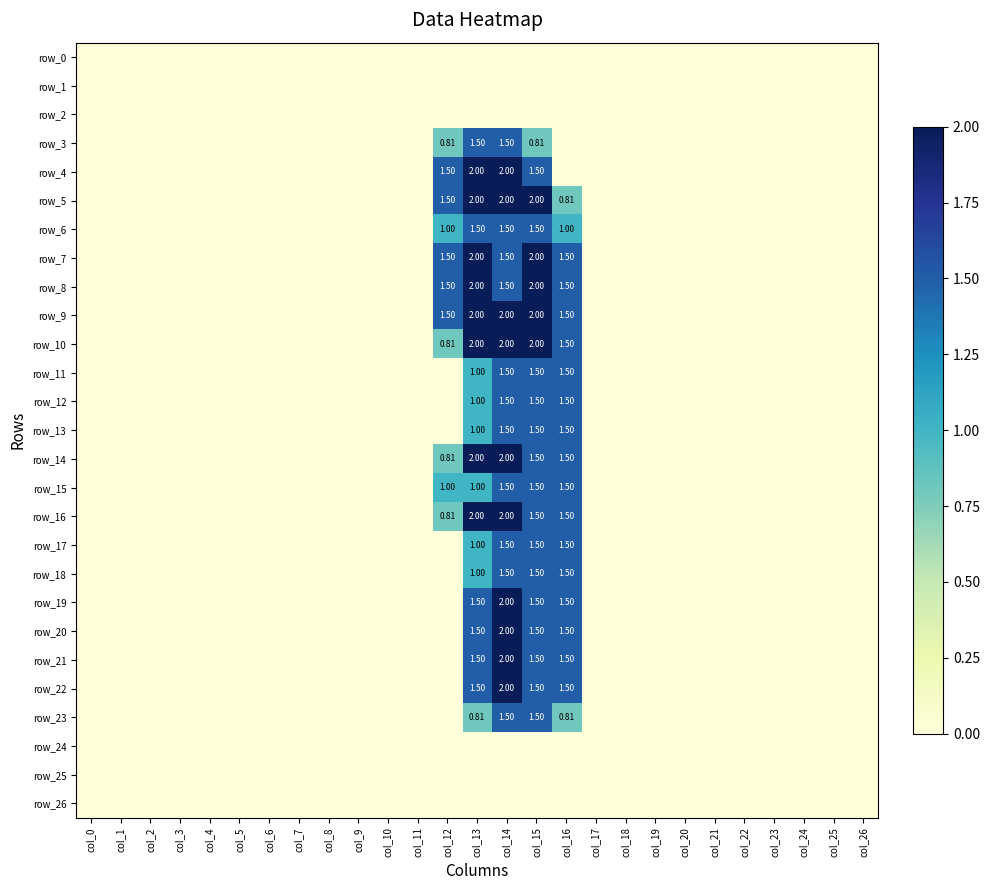

Rank the series by their maximum value, from highest to lowest.

row_4, row_5, row_7, row_8, row_9, row_10, row_14, row_16, row_19, row_20, row_21, row_22, row_3, row_6, row_11, row_12, row_13, row_15, row_17, row_18, row_23, row_0, row_1, row_2, row_24, row_25, row_26